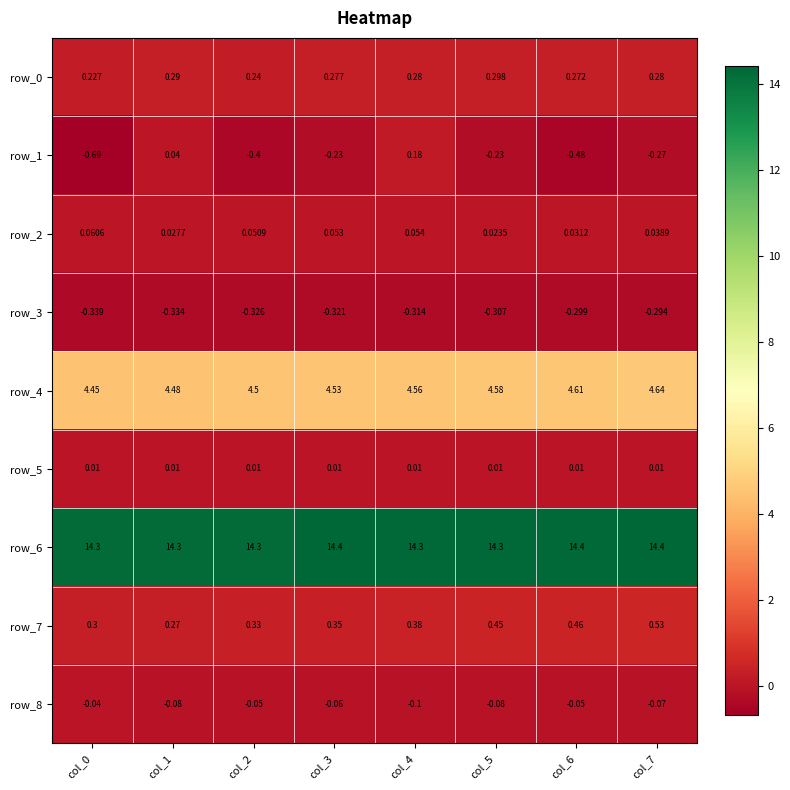

Is the value of row_4 at col_6 greater than the value of row_7 at col_2?

Yes